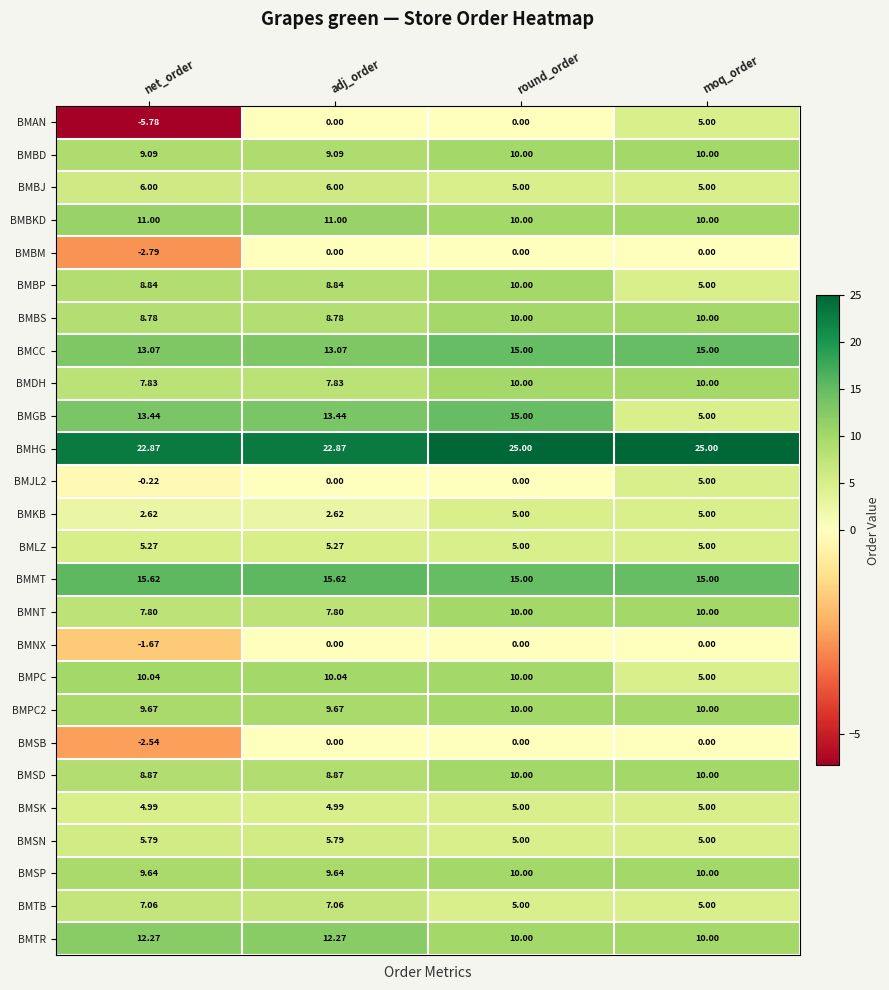

Which series has the widest spread of values?

BMAN